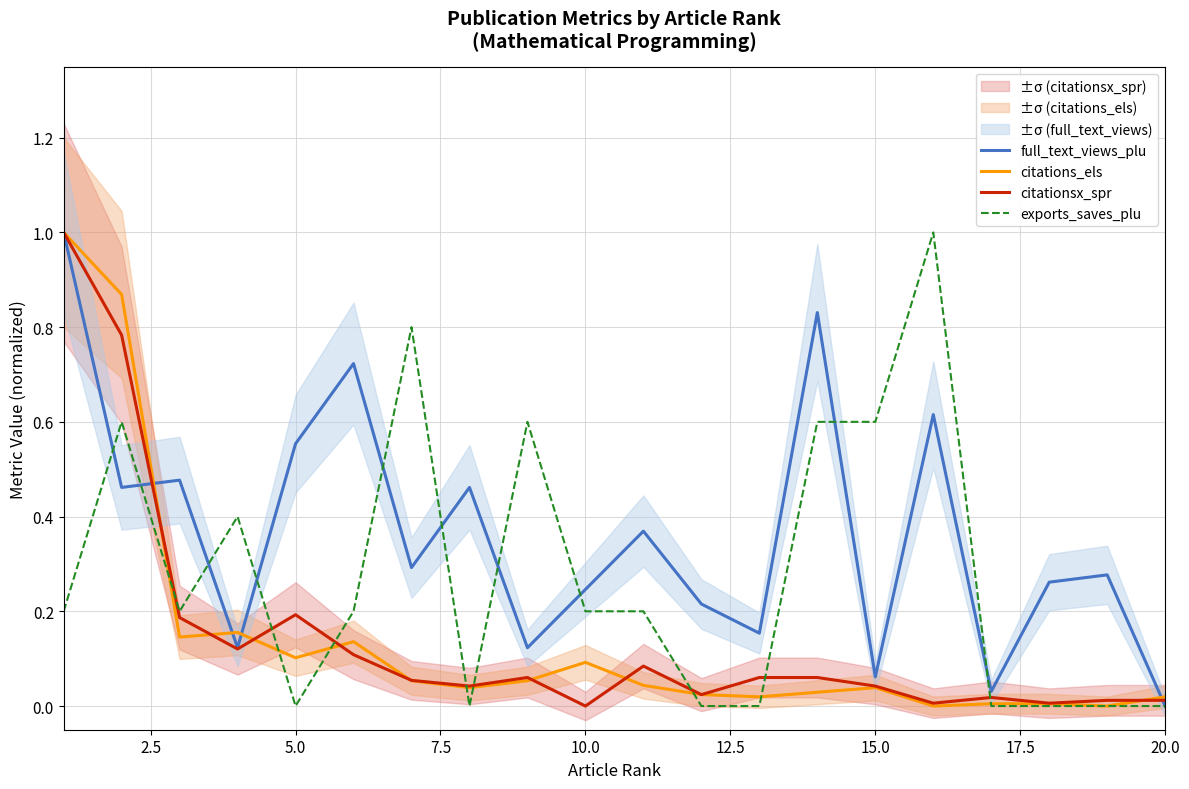

Which category has the lowest value in the full_text_views_plu series?

20.0